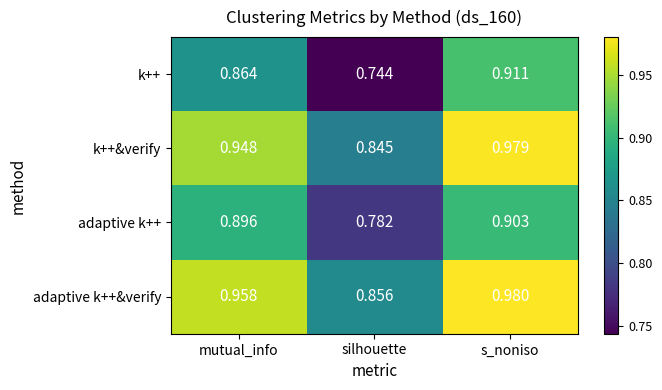

Is the value of k++&verify at silhouette greater than the value of k++ at silhouette?

Yes